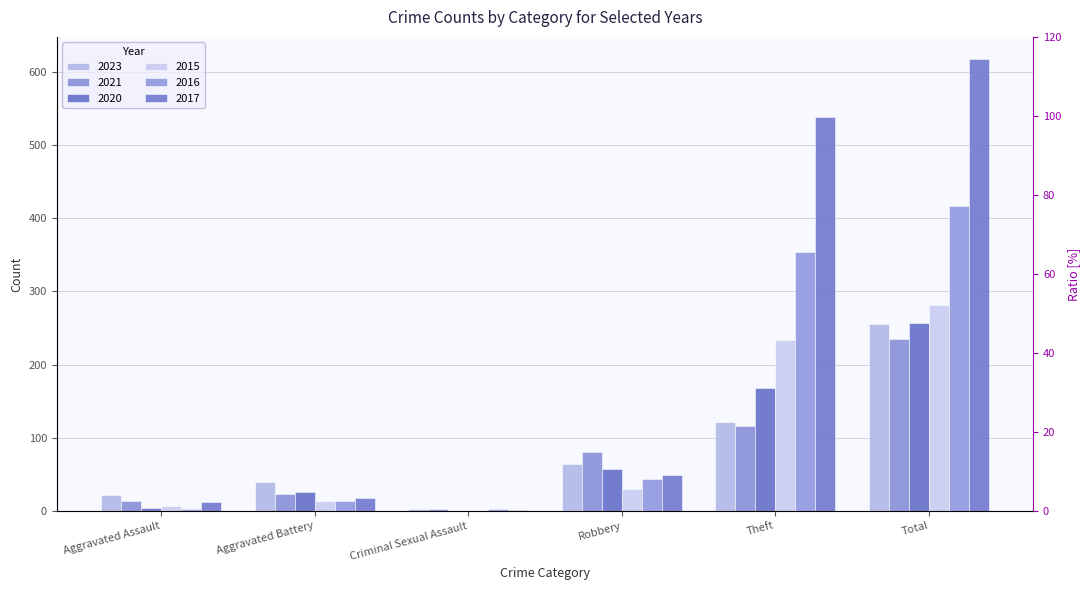

At which category does the chart reach its minimum across all series?

Criminal Sexual Assault